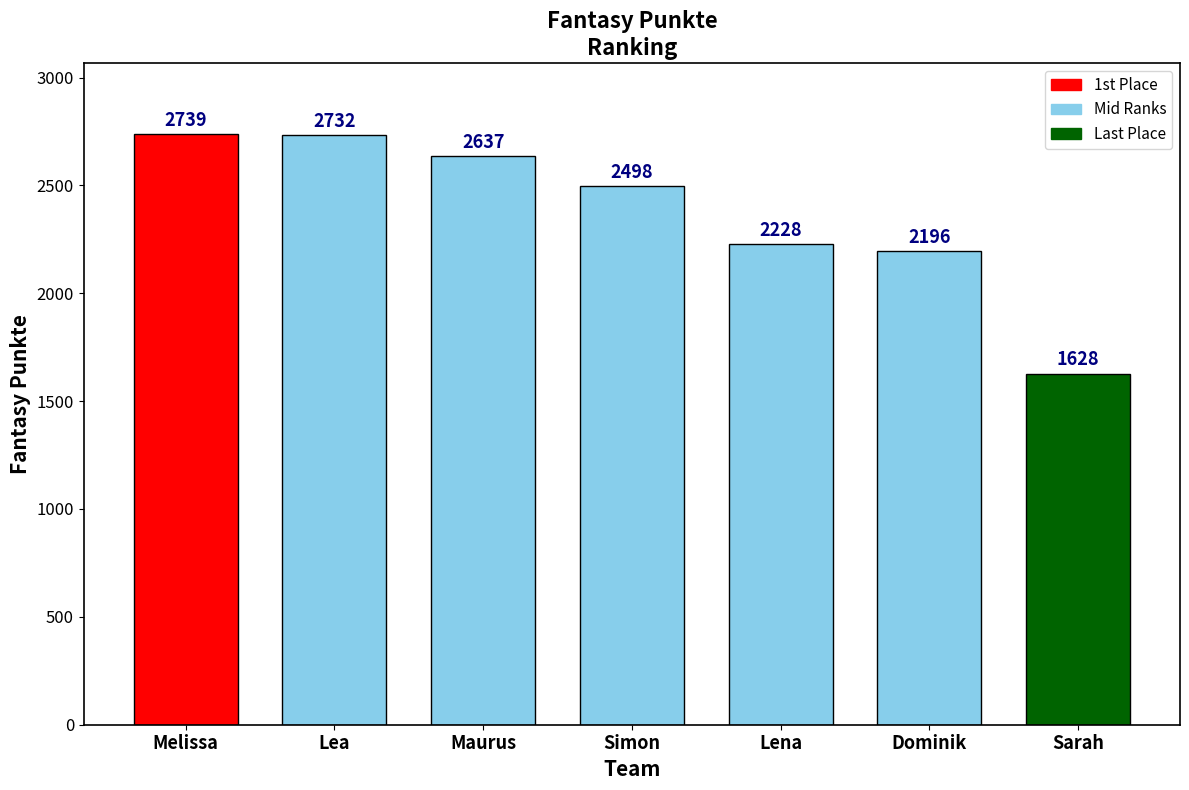

How many categories are shown in the chart?

7